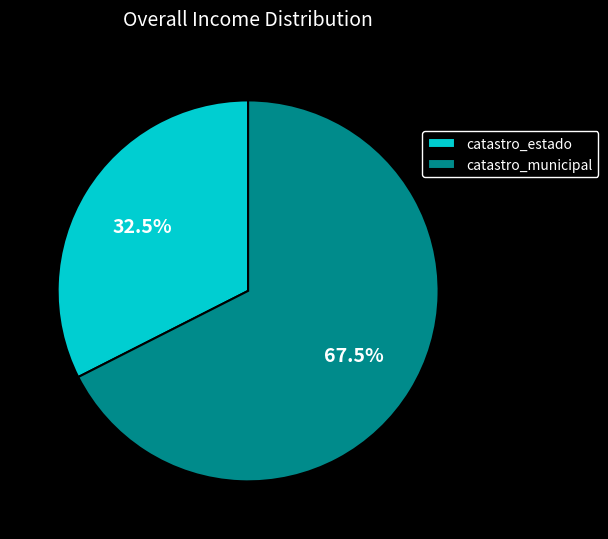

To the nearest percent, what is the difference between the catastro_estado and catastro_municipal slice percentages?

35%